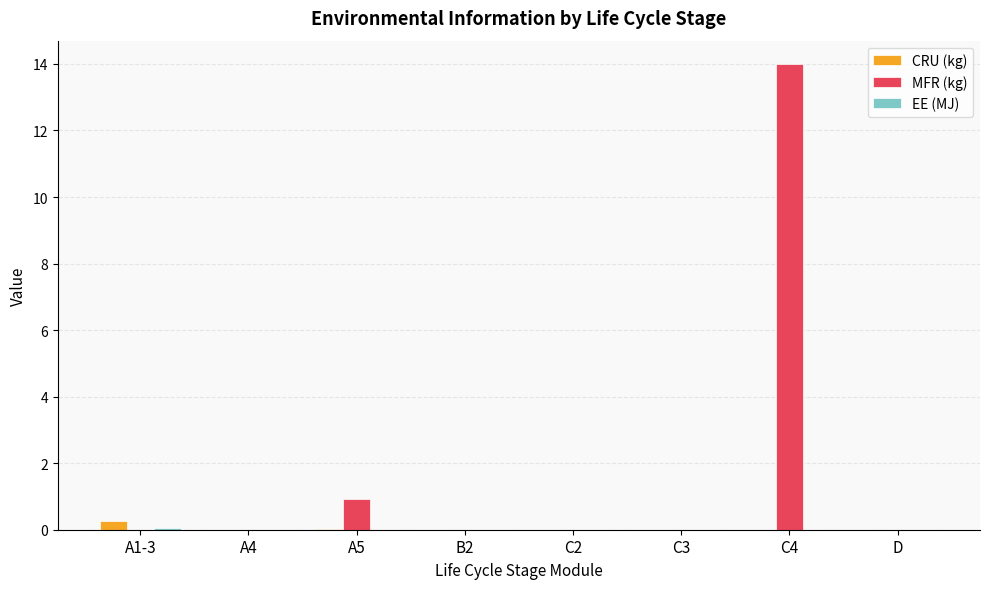

True or false: MFR (kg) has a value of 0.0 at C3.

True